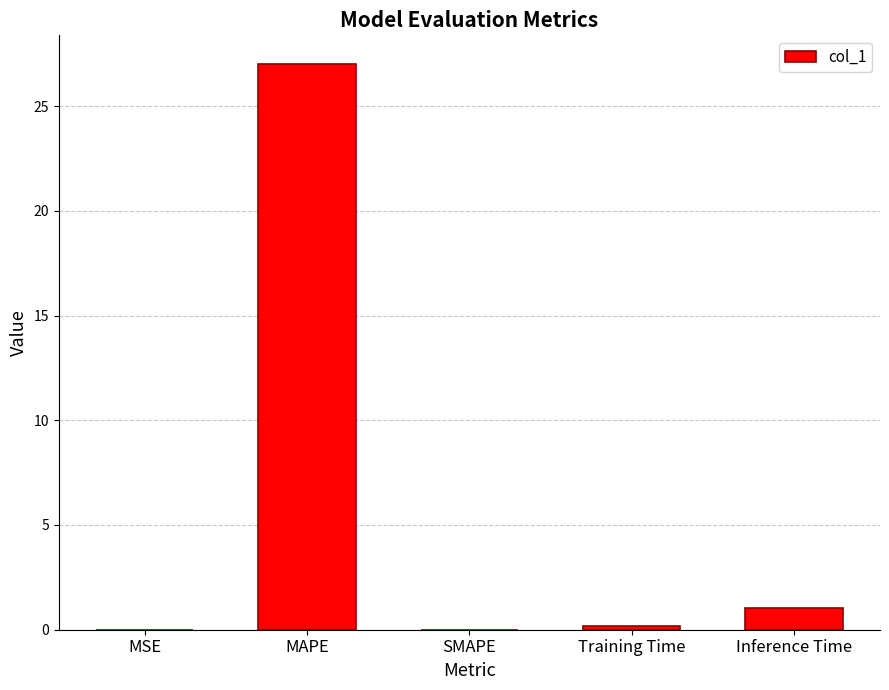

At which label is the value closest to 13?

Inference Time